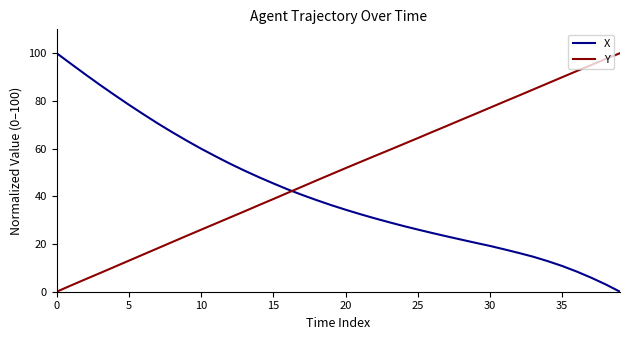

What is the maximum value for Y?

100.0